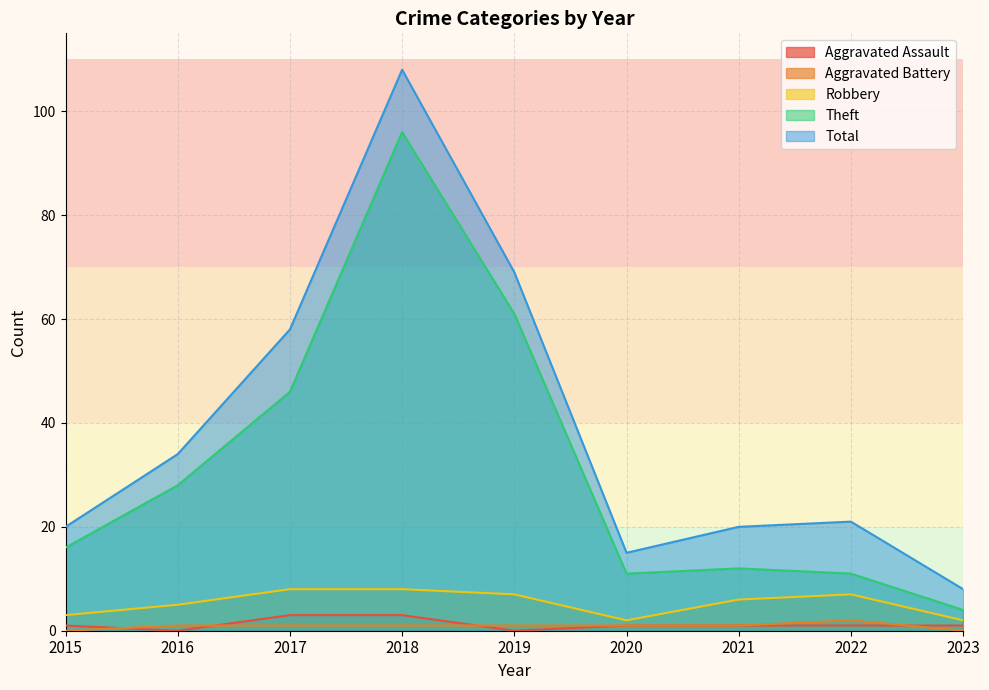

How many data points in Theft are above 16?

4